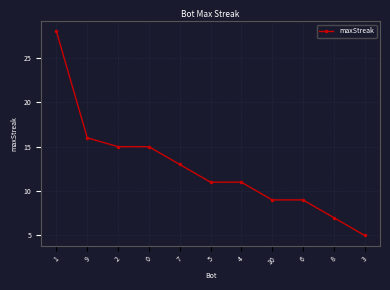

What is the approximate value at 2?

15